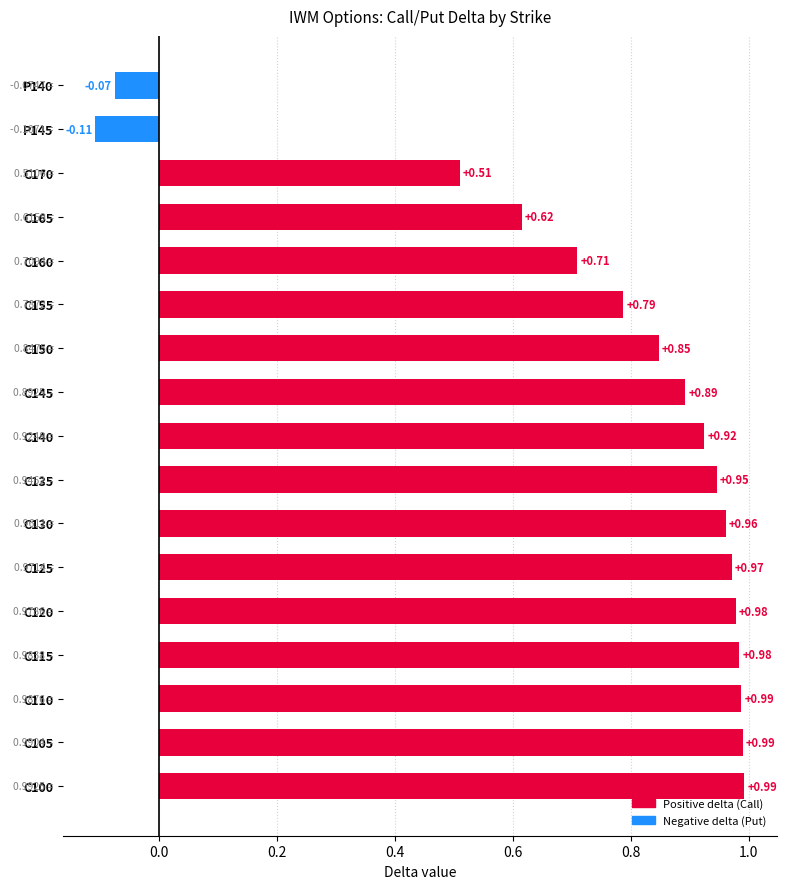

What is the difference between the maximum and minimum values?

1.1